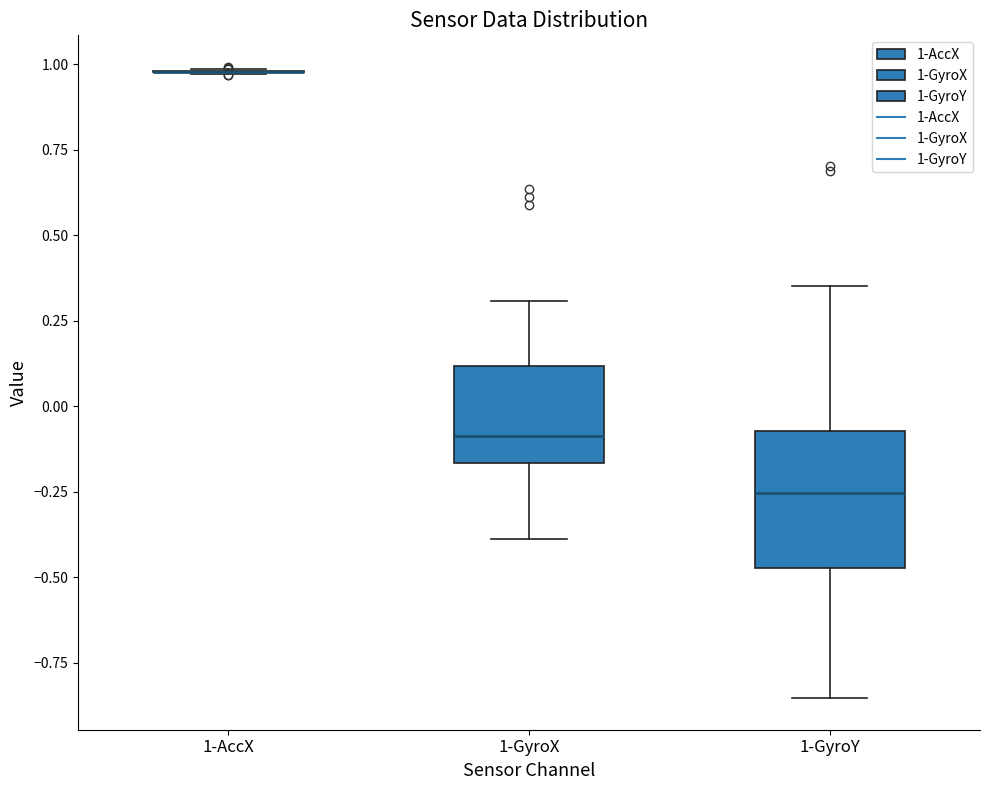

Reading left to right, transcribe this box plot: for each box, give where its median line is, the range the box spans, and where its two whiskers end, as read against the y-axis. The values are not printed on the chart, so give them approximately, as read against the axis.

1-AccX: box collapsed to a line at 1.00, whiskers 0.95 to 1.00
1-GyroX: median -0.10, box -0.15 to 0.10, whiskers -0.40 to 0.30
1-GyroY: median -0.25, box -0.45 to -0.05, whiskers -0.85 to 0.35